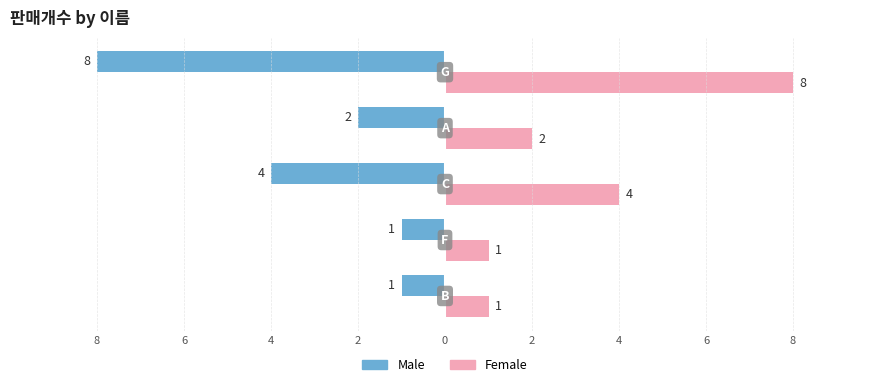

What are all the series names shown in the legend?

Male, Female